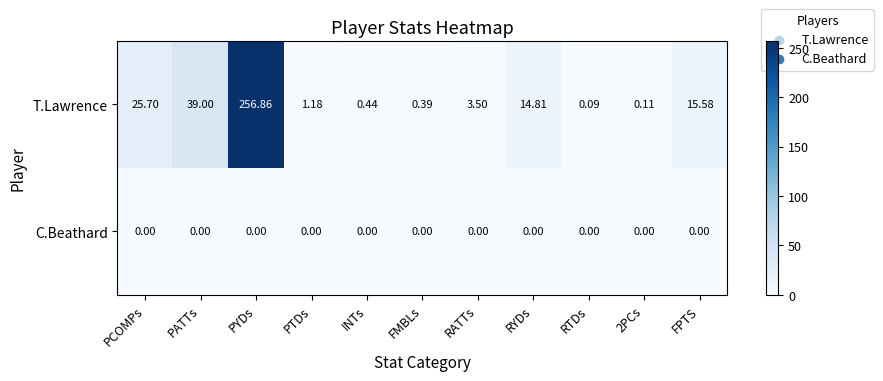

Is the value of T.Lawrence at FMBLs greater than the value of C.Beathard at PYDs?

Yes